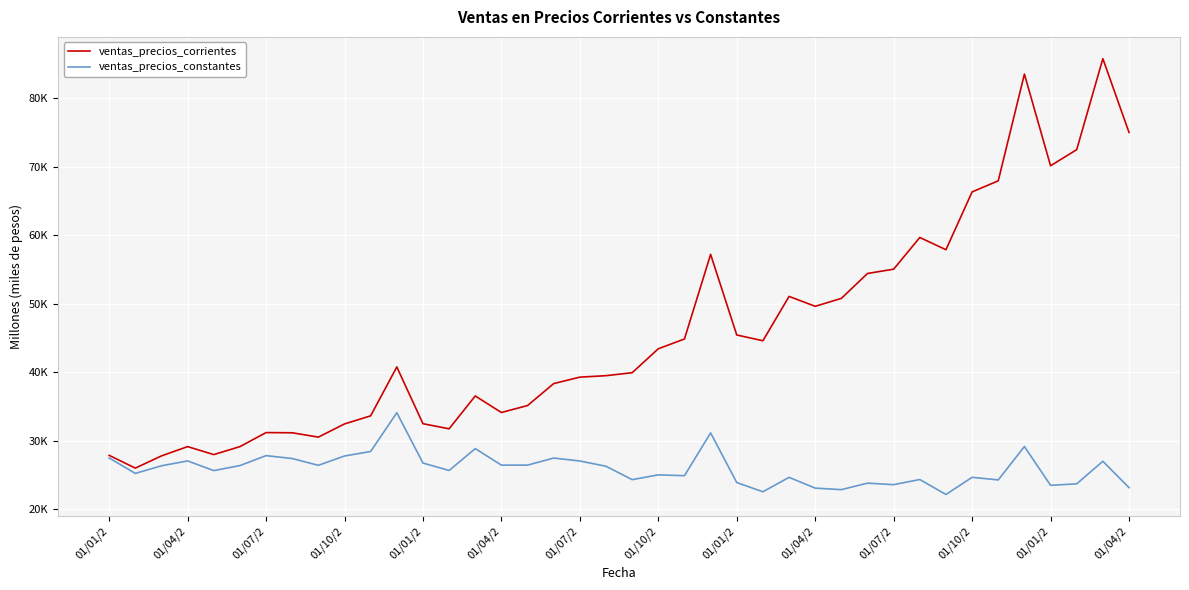

True or false: ventas_precios_constantes has more than 0 interior local peaks.

True